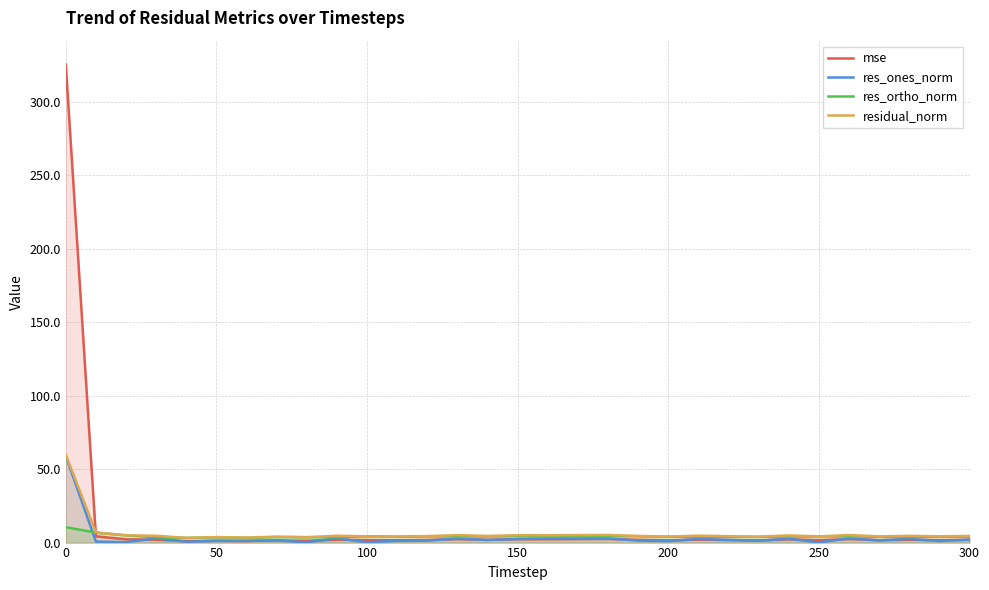

What is the sum of the res_ones_norm values at 23 and 21?

3.8